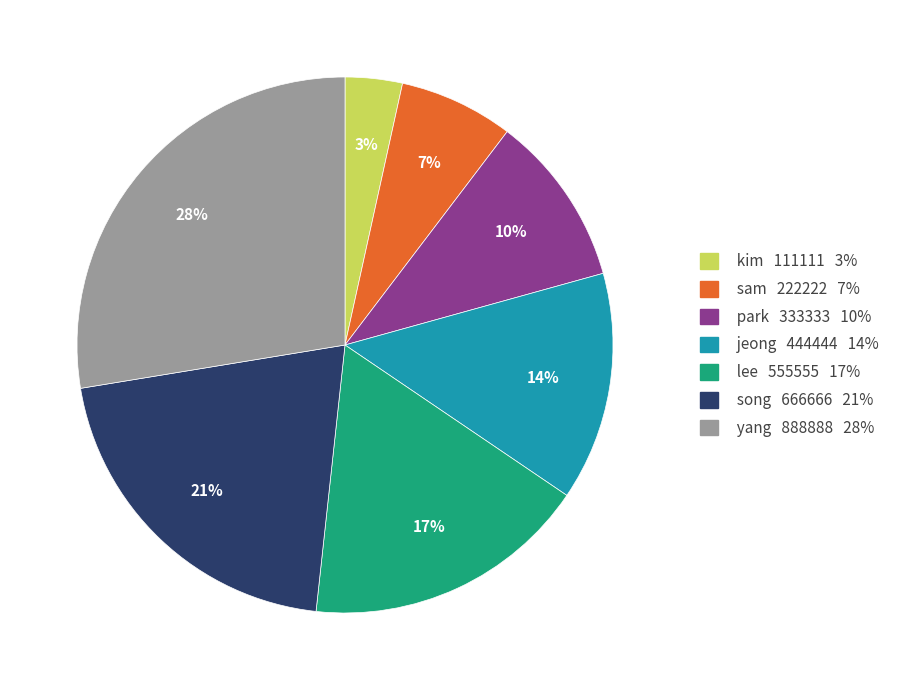

How many segments does this pie chart have?

7